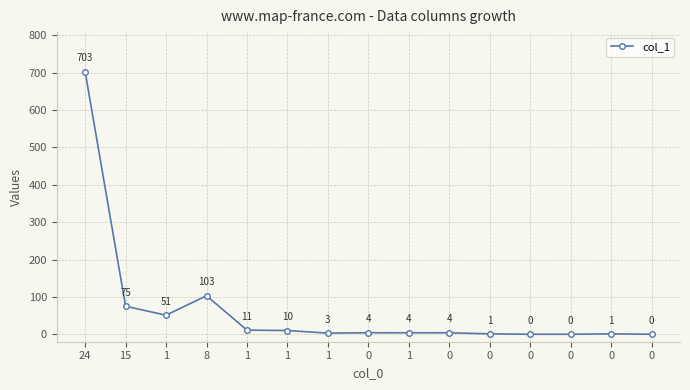

What is the average value?

65